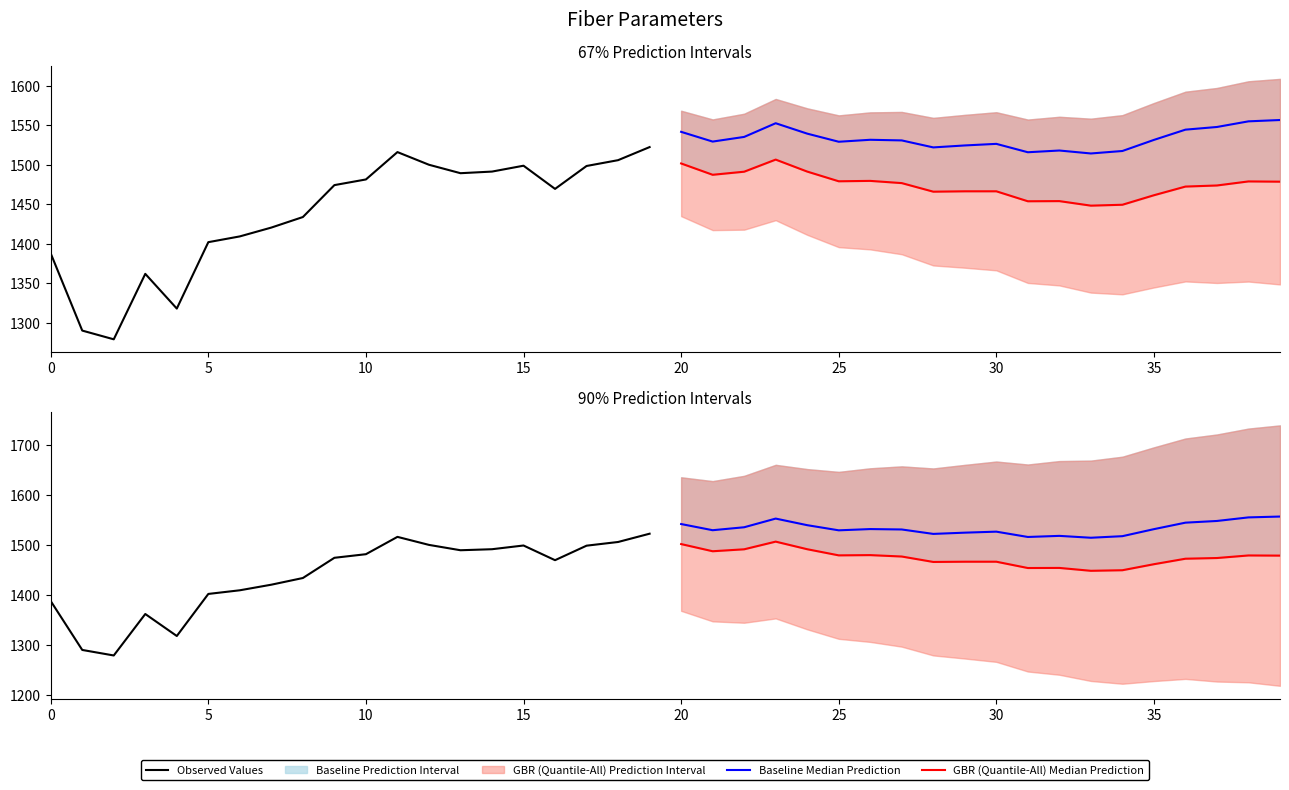

True or false: GBR (Quantile-All) Median Prediction and Baseline Median Prediction intersect in this chart.

False